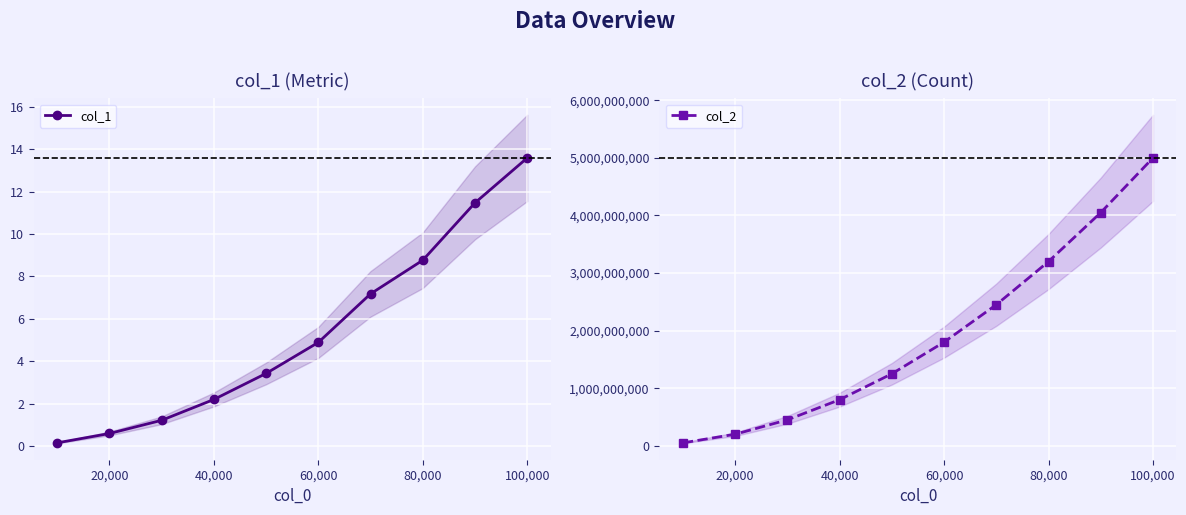

Reading right to left, list all the values displayed in this chart.

col_1: 13.6	11.5	8.8	7.2	4.9	3.4	2.2	1.2	0.6	0.1
col_2: 4999950000.0	4049955000.0	3199960000.0	2449965000.0	1799970000.0	1249975000.0	799980000.0	449985000.0	199990000.0	49995000.0